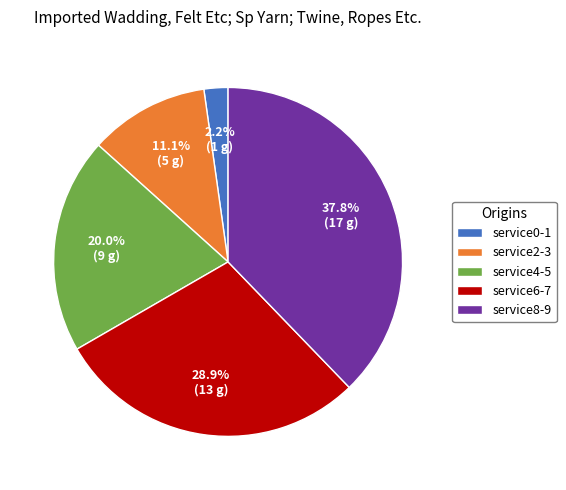

How many segments does this pie chart have?

5